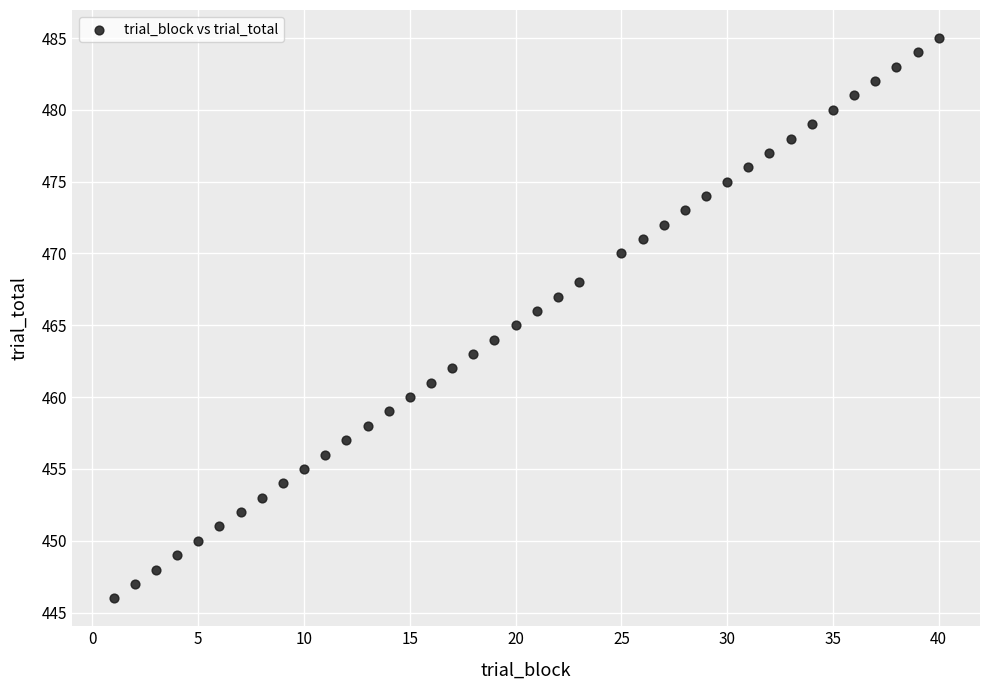

What is the range of Y values (max minus min)?

39